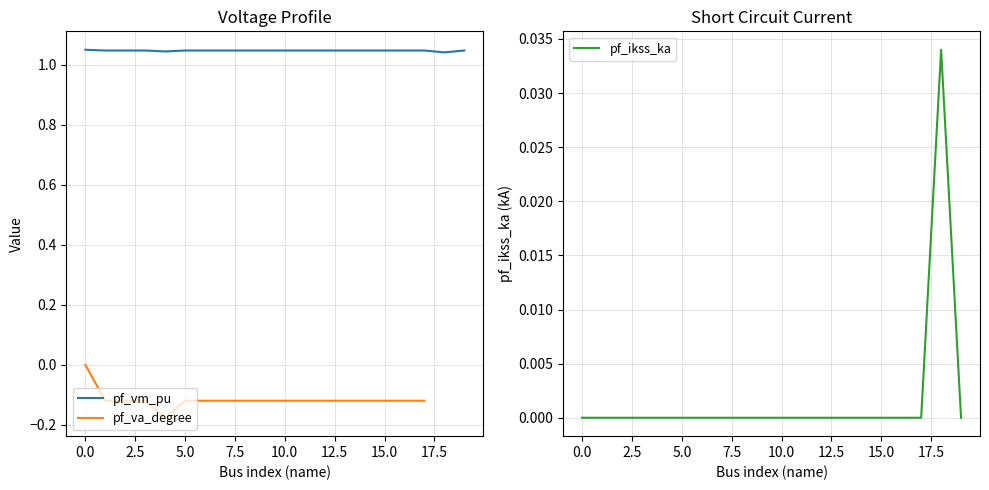

What is the label of the 7th point from the right?

13